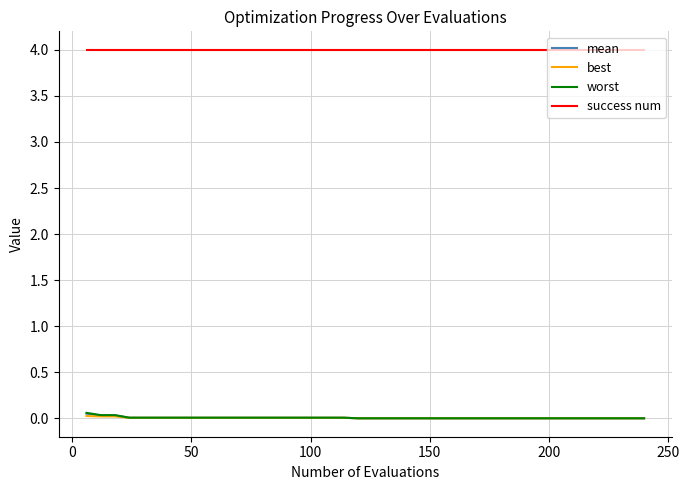

True or false: best and success num cross at least once.

False